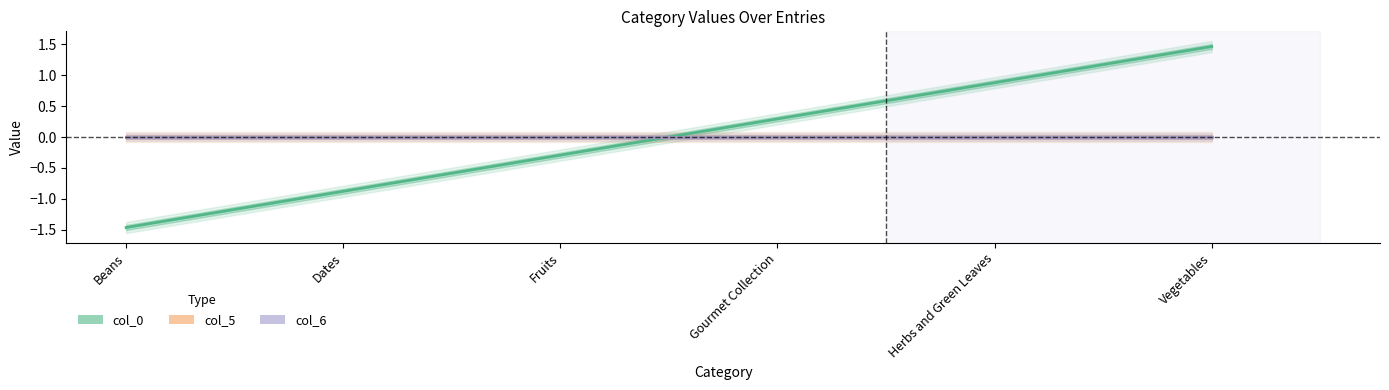

Is it true that col_0 equals -0.3 at Dates?

False